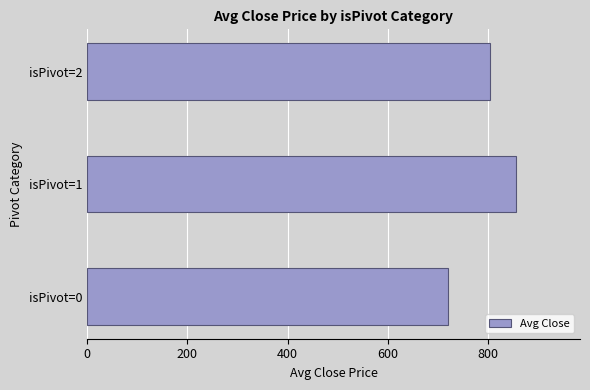

What is the sum of the values at isPivot=1 and isPivot=2?

1658.1